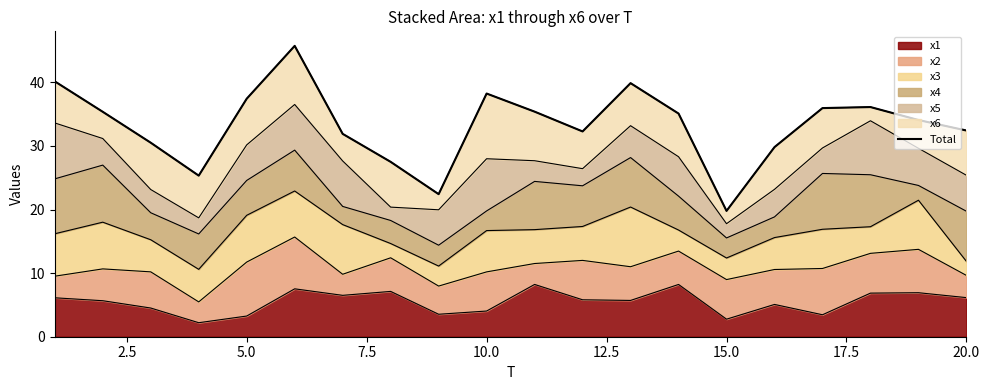

What is the maximum value for x1?

8.2